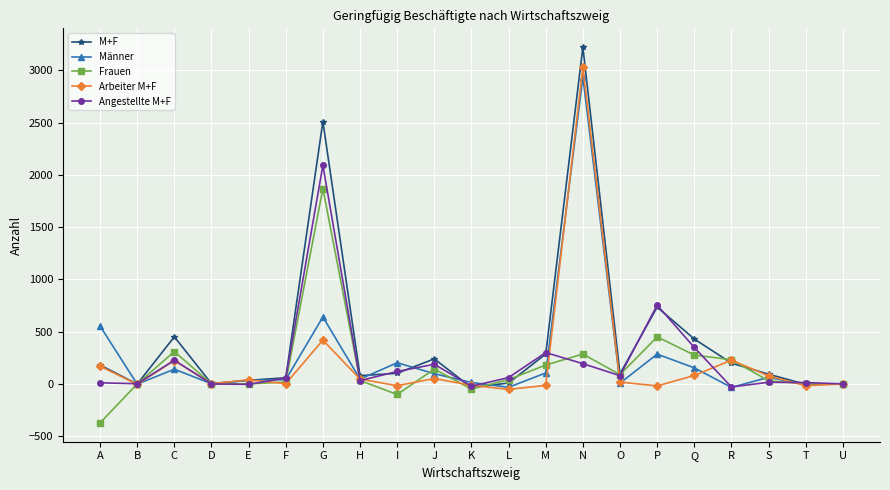

What is the difference between the highest and lowest values at E?

43